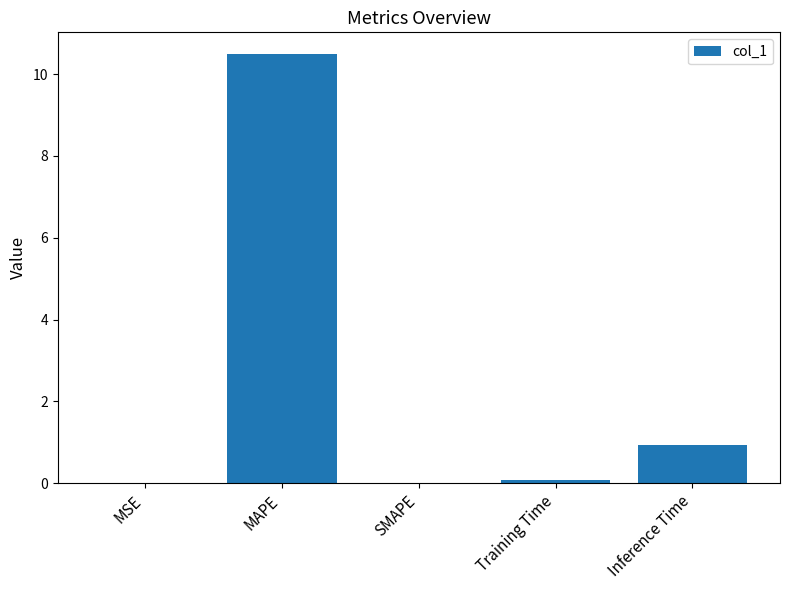

At which label is the value closest to 5?

Inference Time